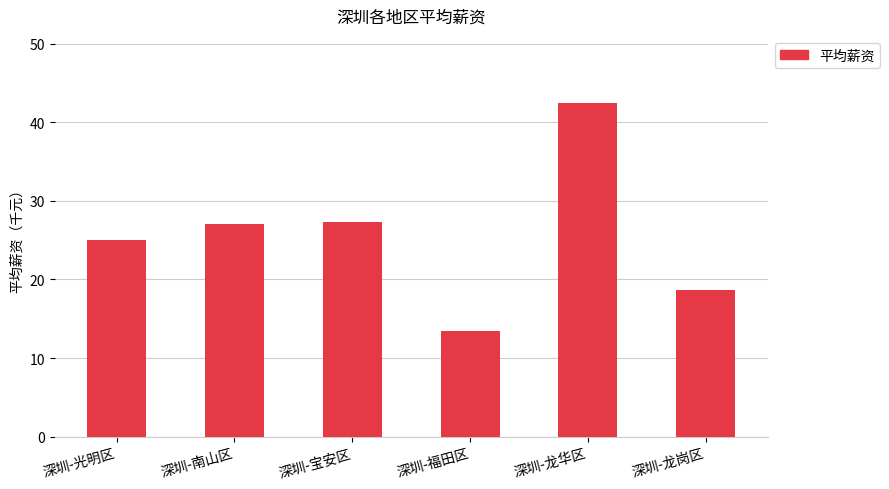

What is the change in value from 深圳-宝安区 to 深圳-龙华区?

+15.2